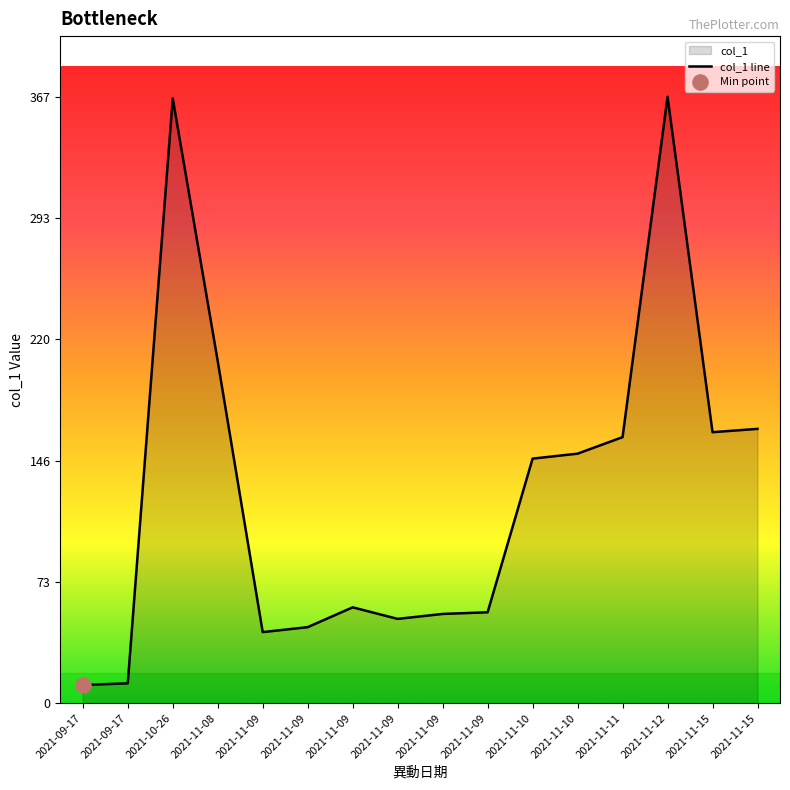

Between 2021-11-08 and 2021-10-26, which is larger?

2021-10-26